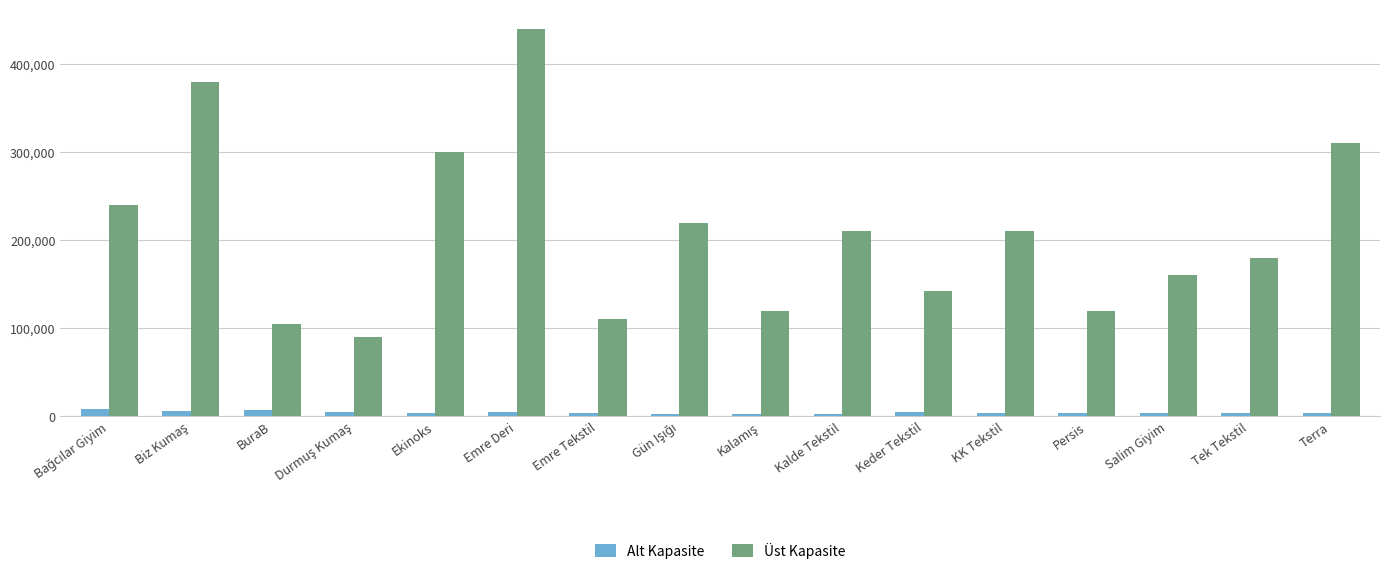

What is the difference between the maximum and minimum values in the Üst Kapasite series?

350000